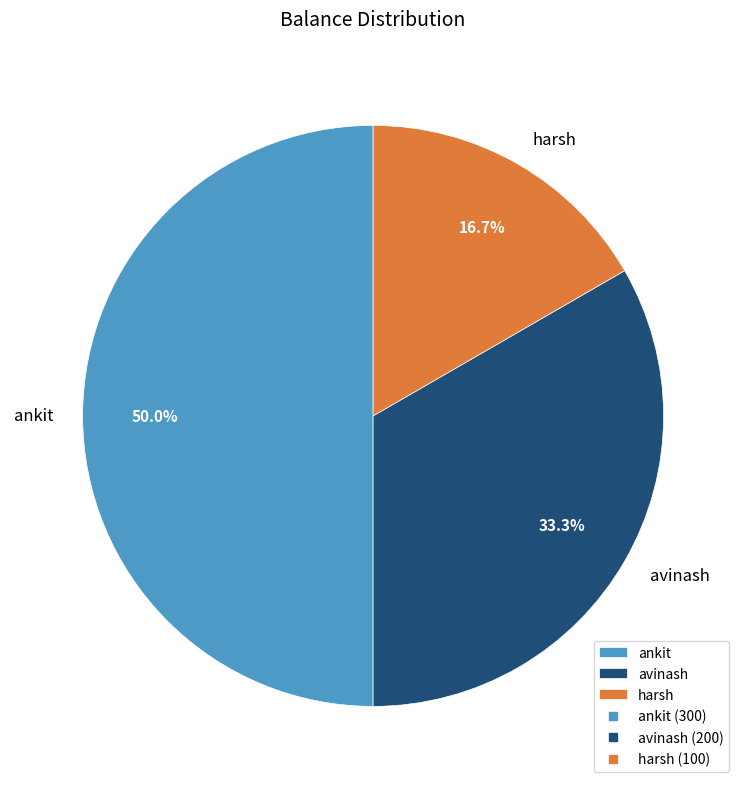

Is avinash the majority of the pie?

No